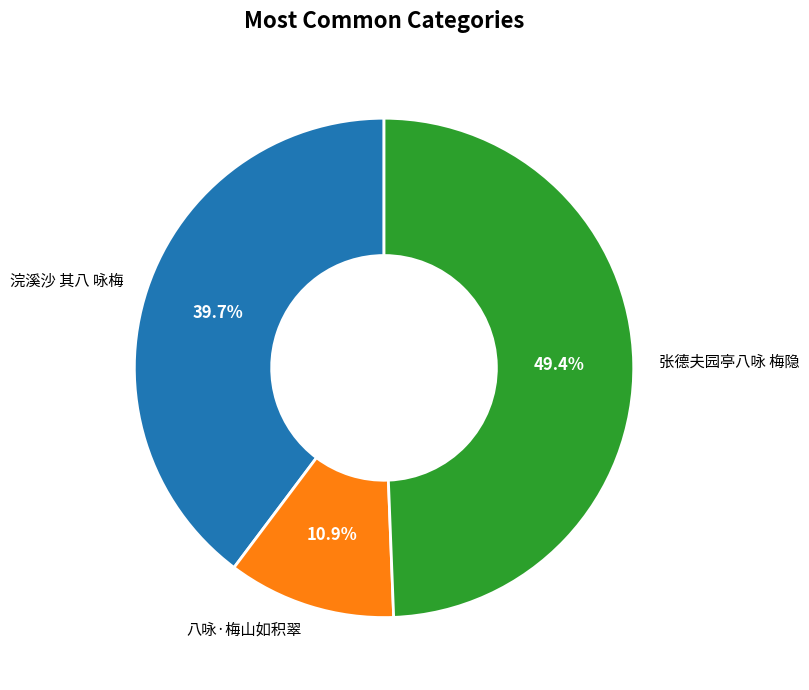

Which category has the biggest portion of the pie?

张德夫园亭八咏 梅隐